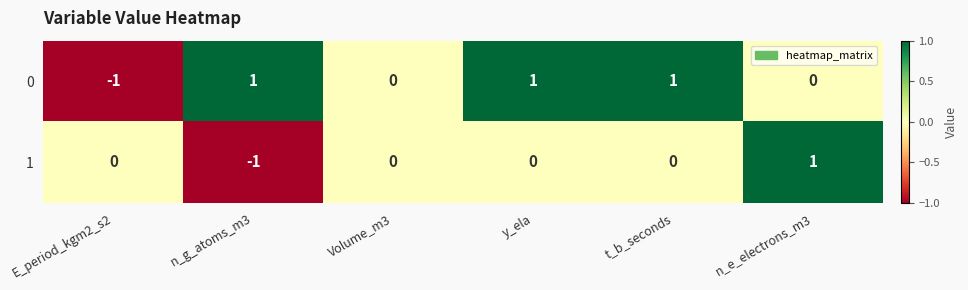

How many 1 values are between 0 and 1?

5